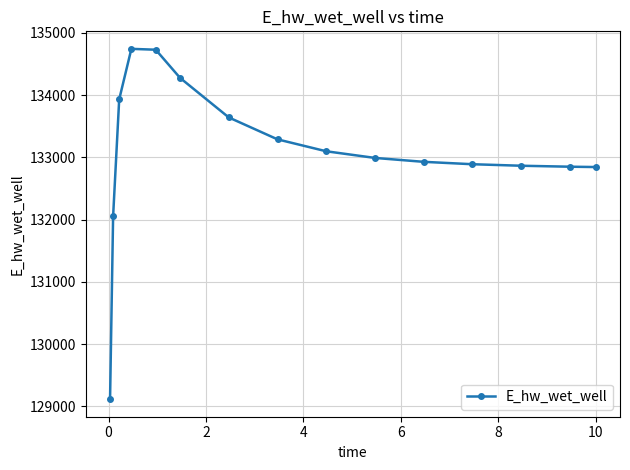

What is the sum of all values?

1996250.2